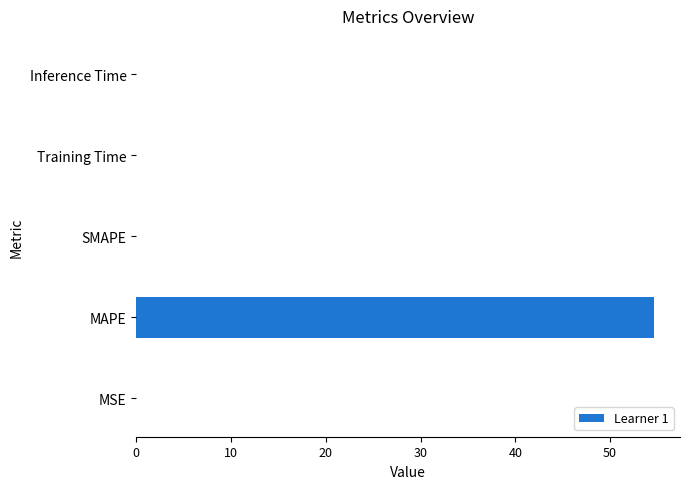

What is the greatest value displayed?

54.6